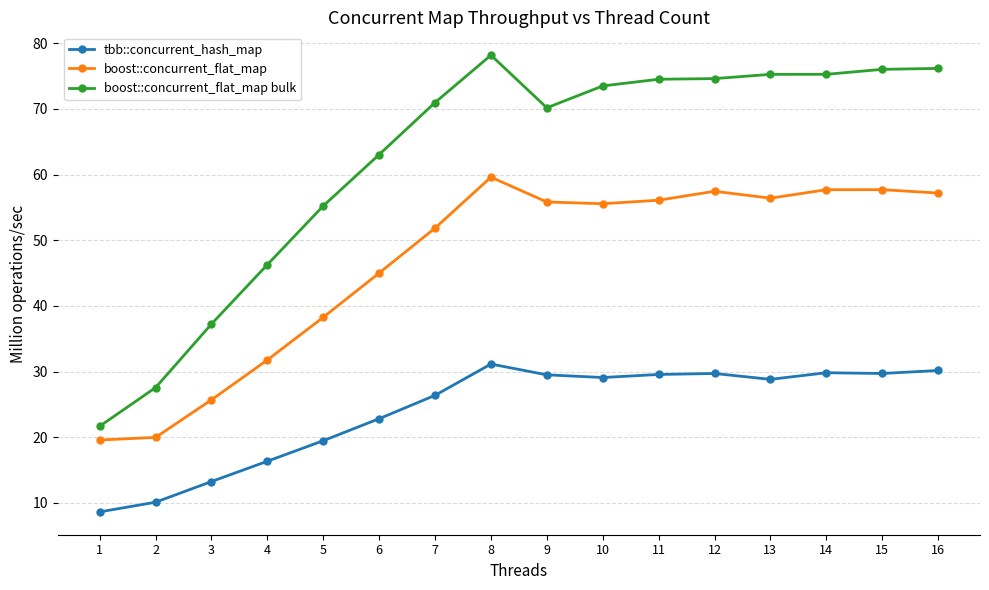

What is the value of the boost::concurrent_flat_map point at the 4th from the left?

31.8